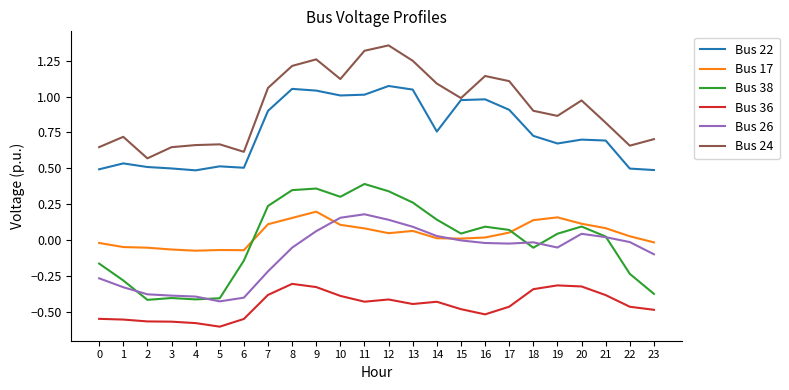

At how many categories does at least one series exceed 0?

24